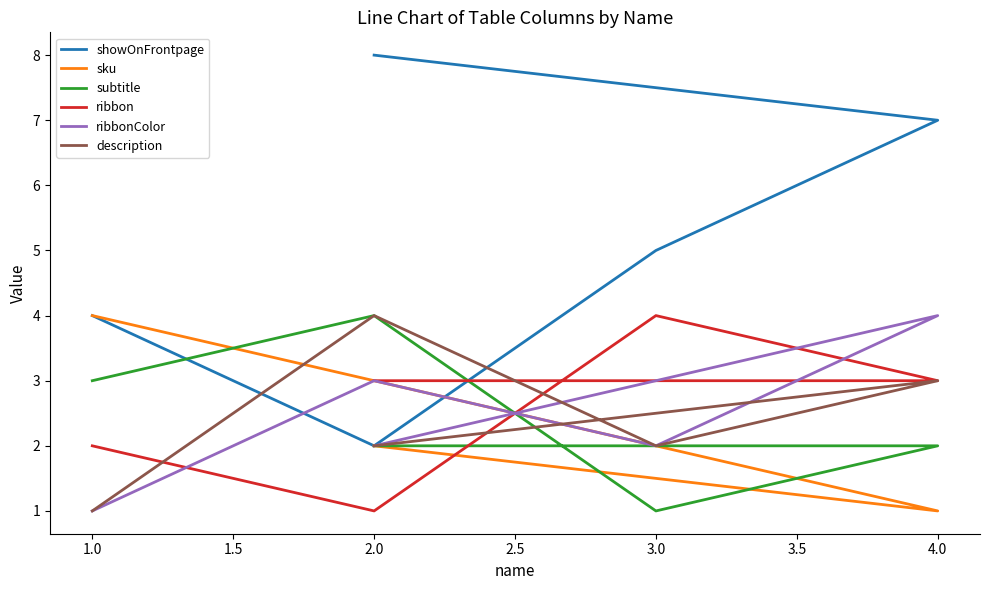

Where is the first local minimum for sku?

4.0